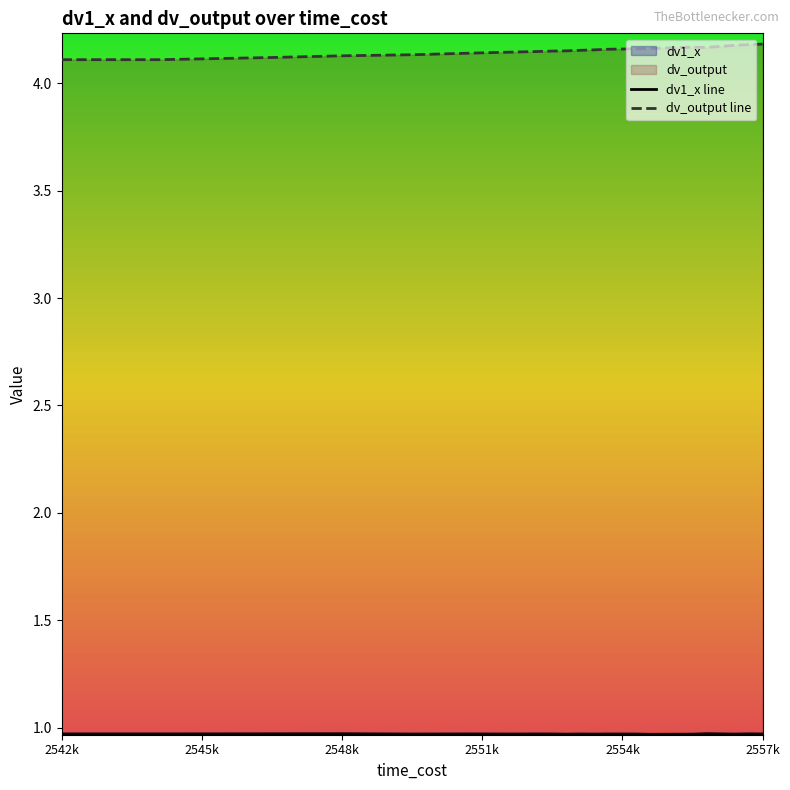

How many lines are shown in the chart?

2